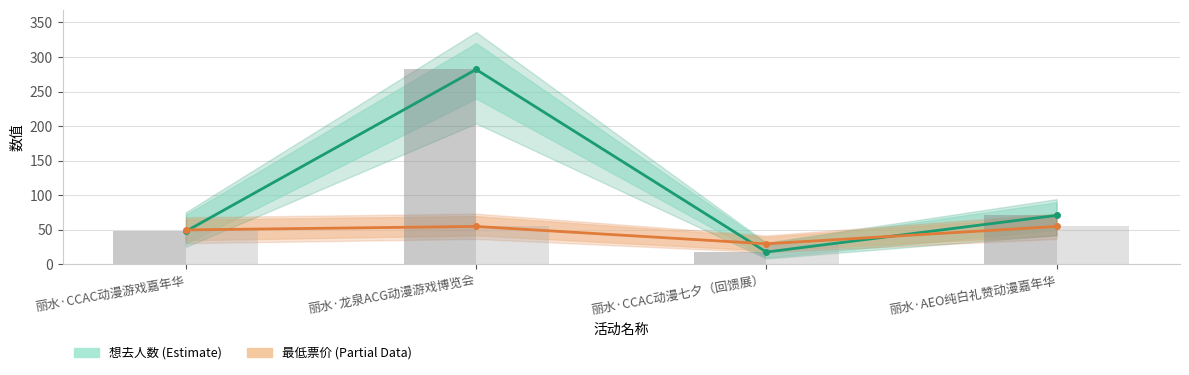

Rank the categories by 想去人数 value from lowest to highest.

丽水·CCAC动漫七夕（回馈展）, 丽水·CCAC动漫游戏嘉年华, 丽水·AEO纯白礼赞动漫嘉年华, 丽水·龙泉ACG动漫游戏博览会